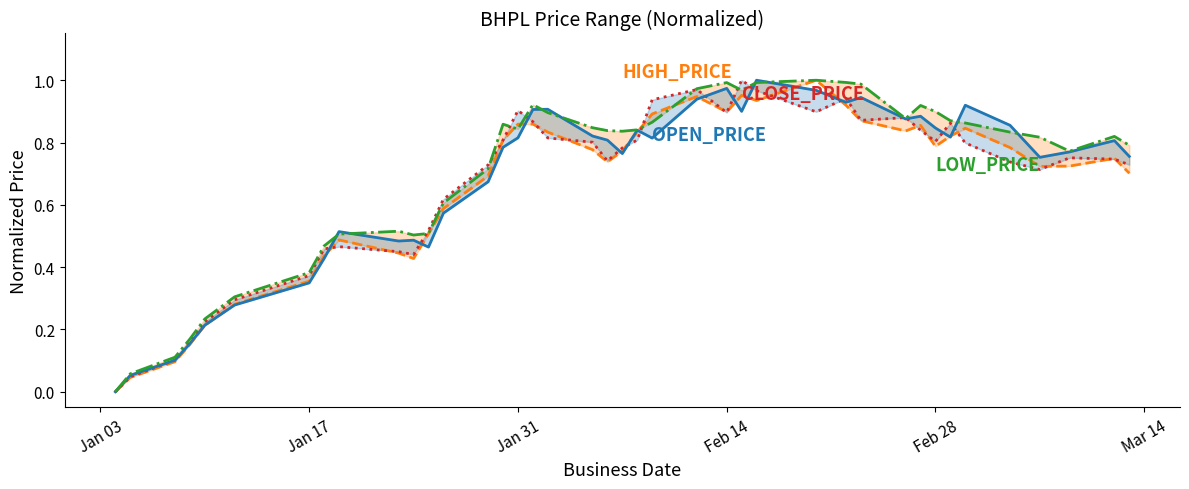

Is the value of LOW_PRICE at 39 greater than the value of HIGH_PRICE at 20?

Yes